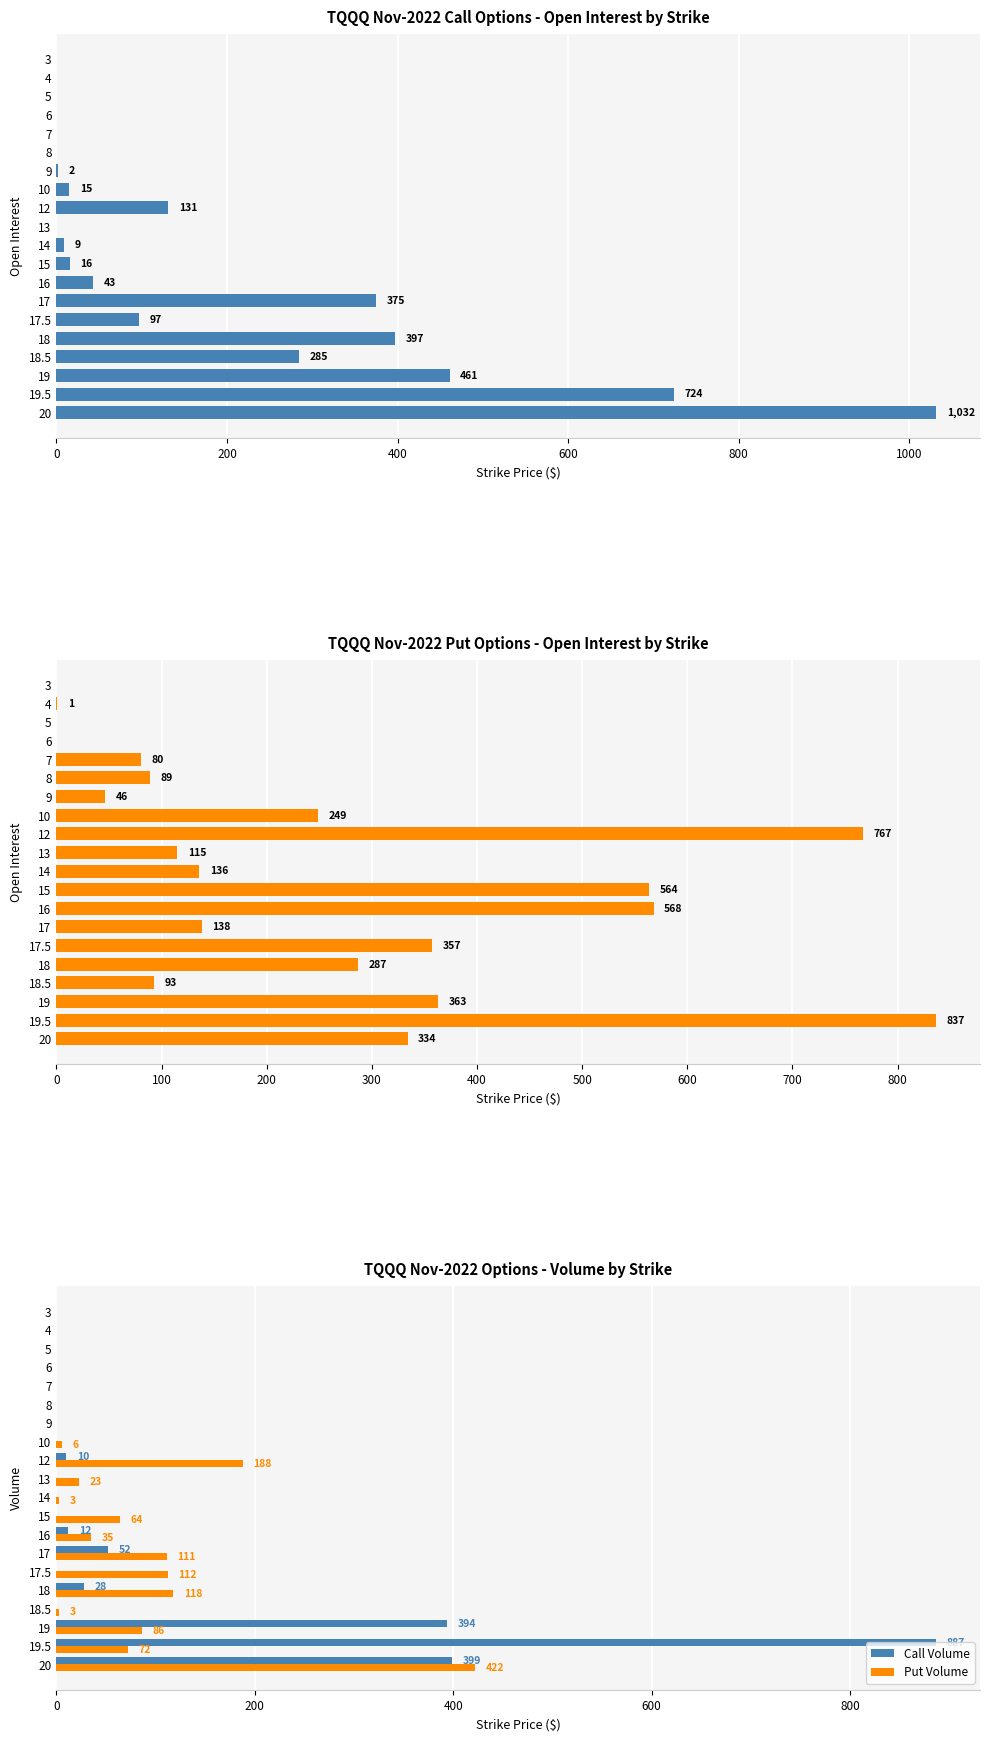

The value of Put Volume at 17.5 is 112. True or false?

True